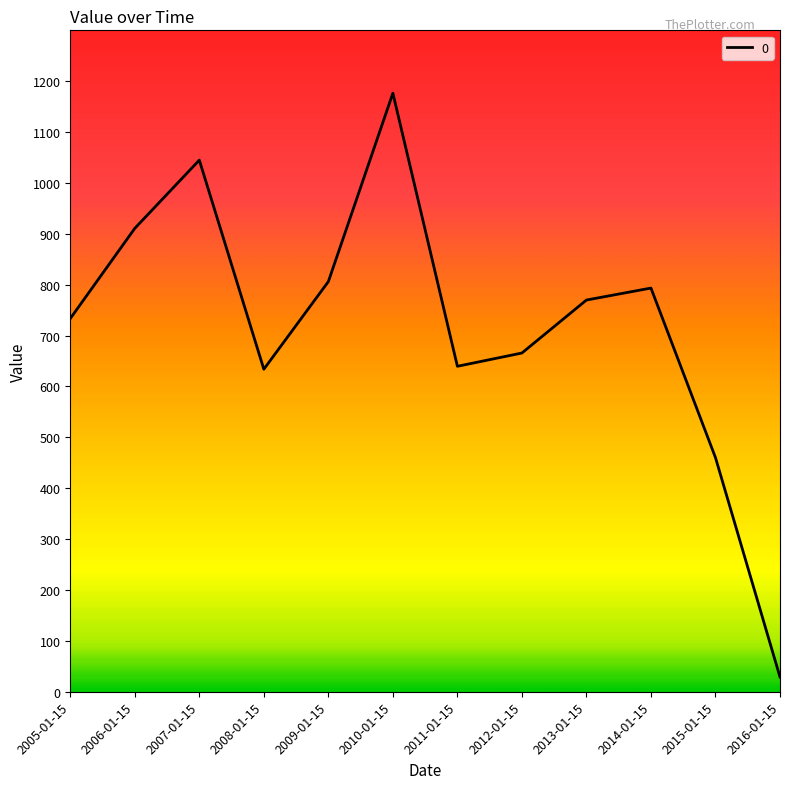

Between 2016-01-15 and 2011-01-15, which is larger?

2011-01-15